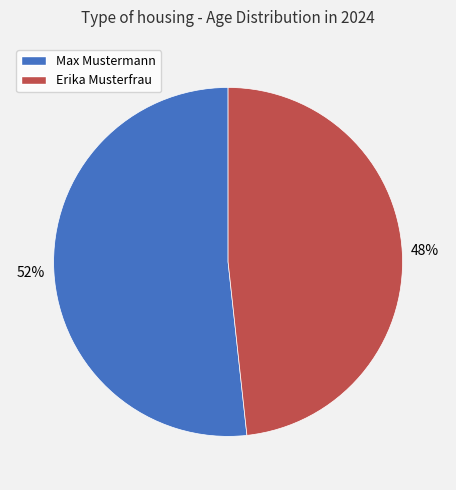

Do Max Mustermann and Erika Musterfrau together represent more than half of the pie?

Yes